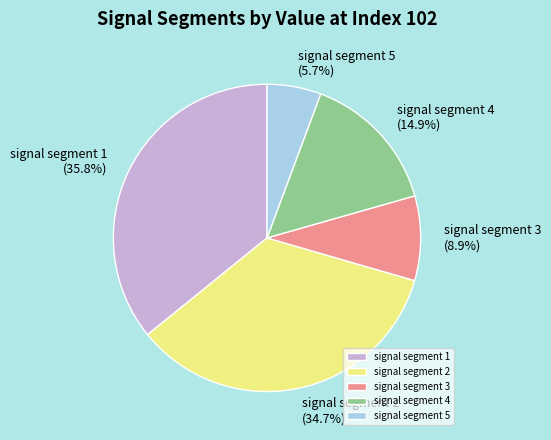

Is there a majority slice in this chart?

No